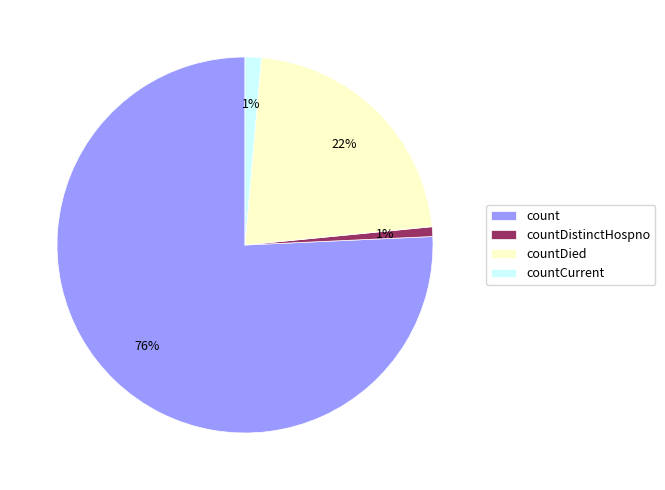

Which has a higher value, count or countDied?

count